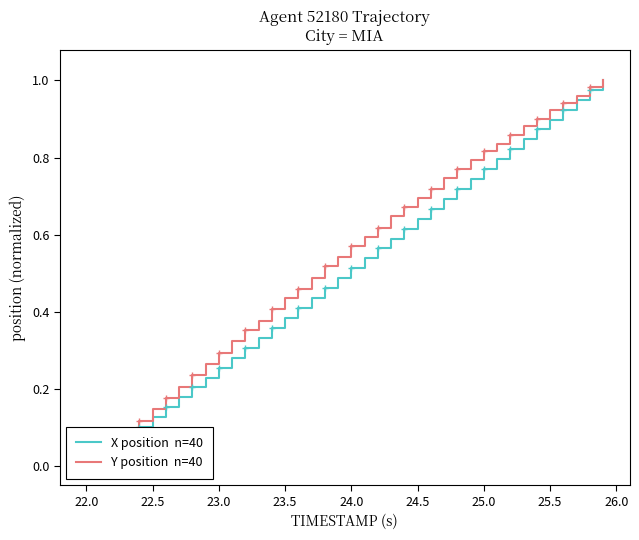

The value of Y position  n=40 at 11 is 0.5. True or false?

False